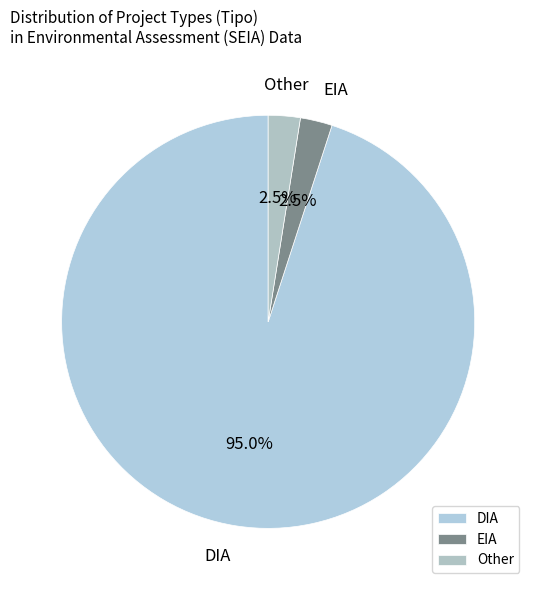

Approximately how many times larger is the value at EIA compared to Other?

1.0